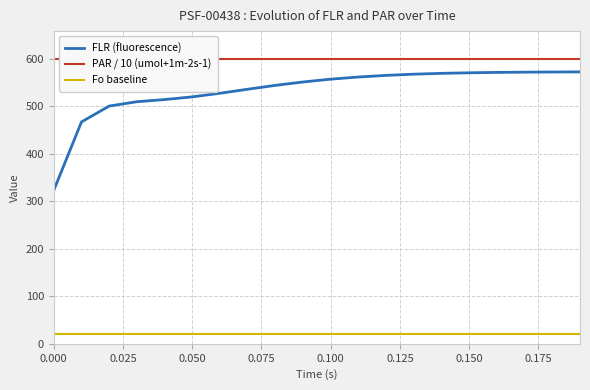

List the series in order of their peak value, highest first.

PAR / 10 (umol+1m-2s-1), FLR (fluorescence), Fo baseline